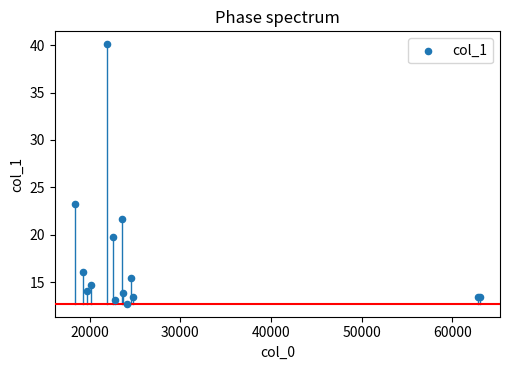

What Y value in the scatter plot is closest to 26?

23.3